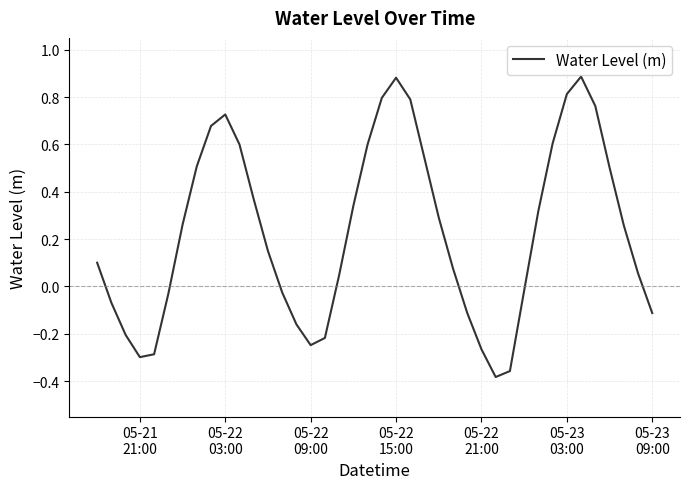

How many lines are shown in the chart?

1